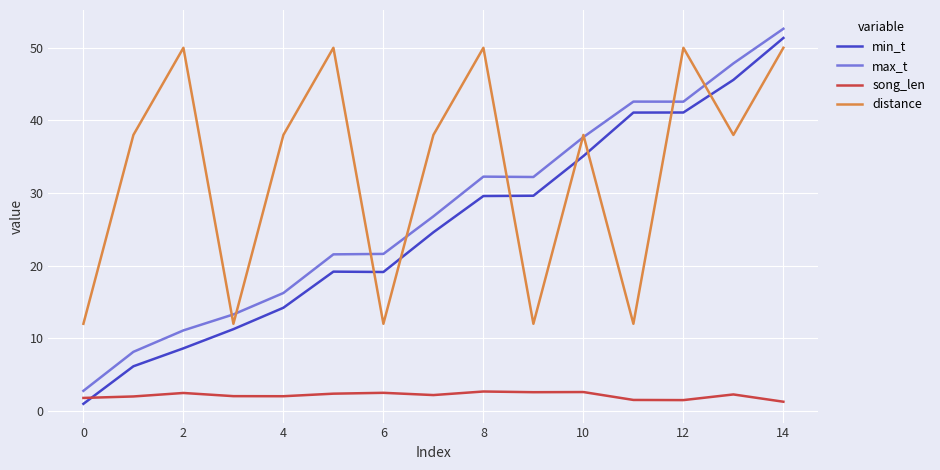

Which series has the largest range (max minus min)?

min_t